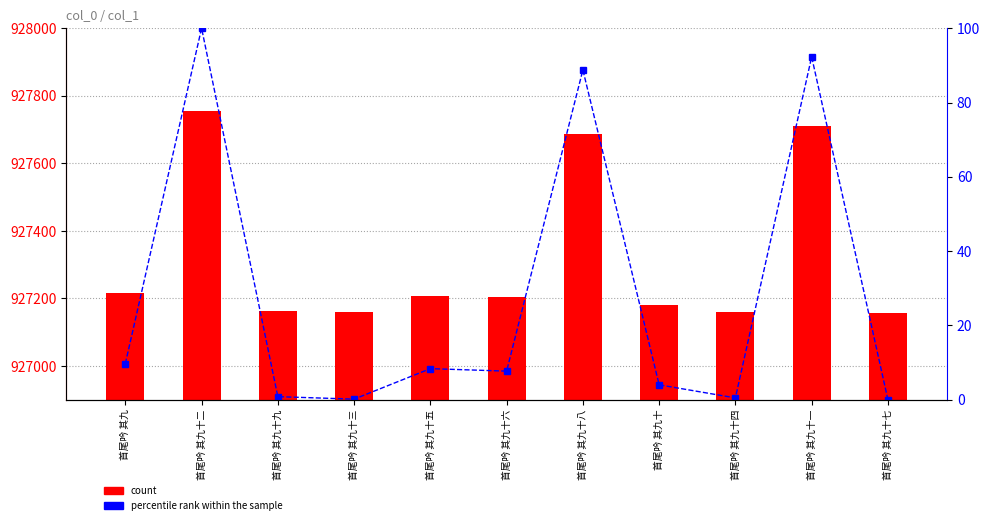

What is the maximum value for percentile rank within the sample?

100.0